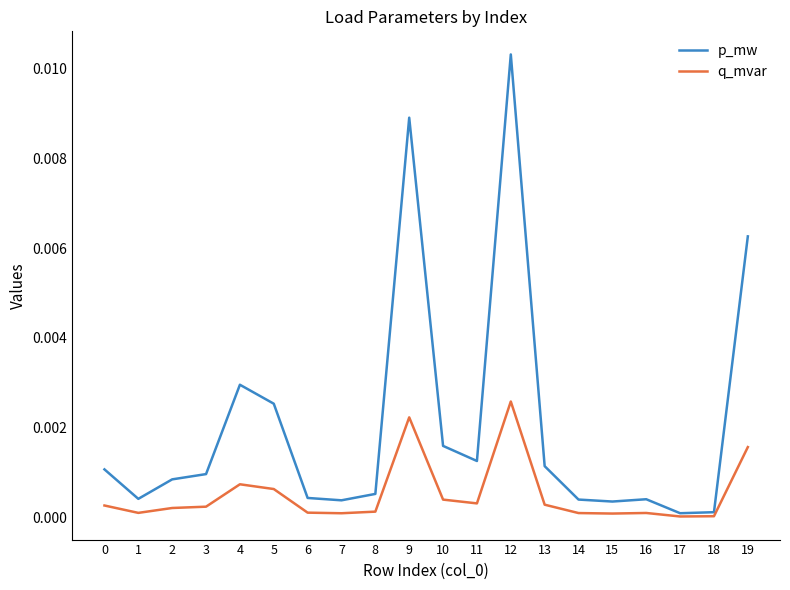

Which category has the highest value in the p_mw series?

12